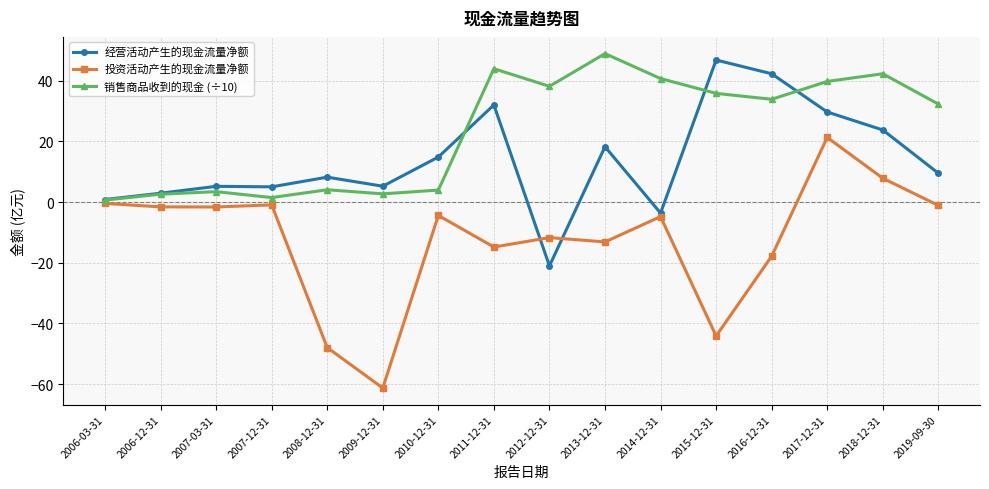

In 投资活动产生的现金流量净额, how many points are higher than both neighbors (excluding endpoints)?

5